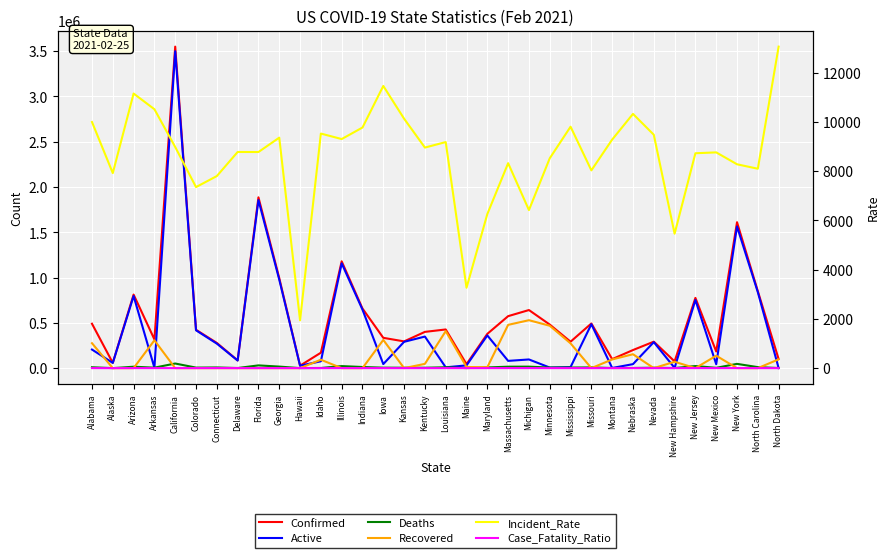

At which label does Confirmed first exceed 400307?

Alabama